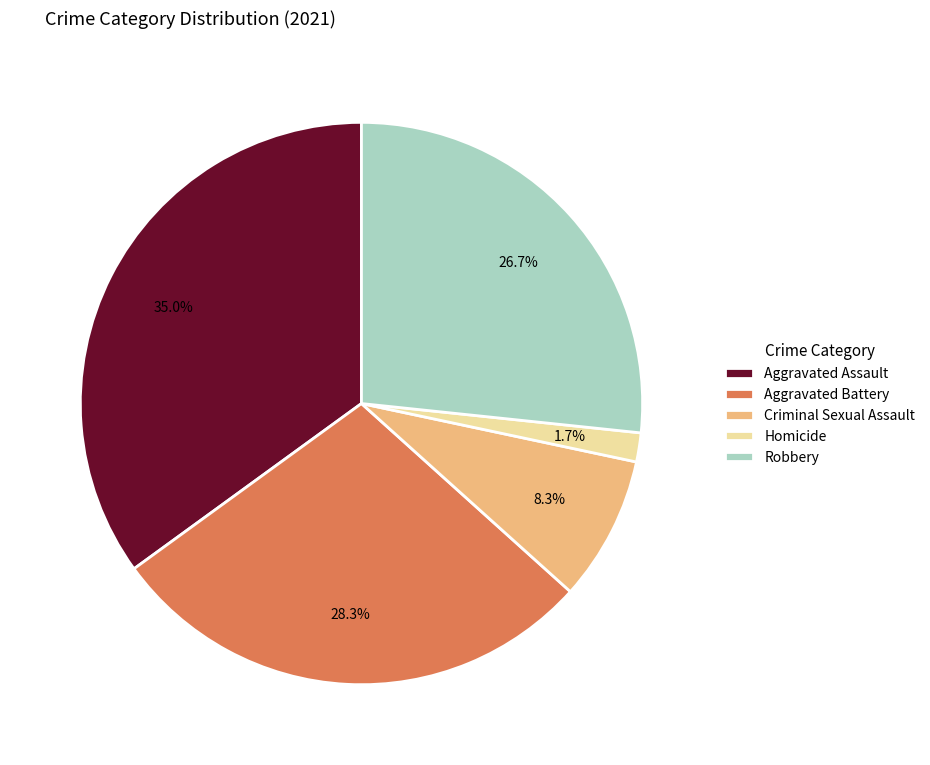

Which slice is the largest?

Aggravated Assault